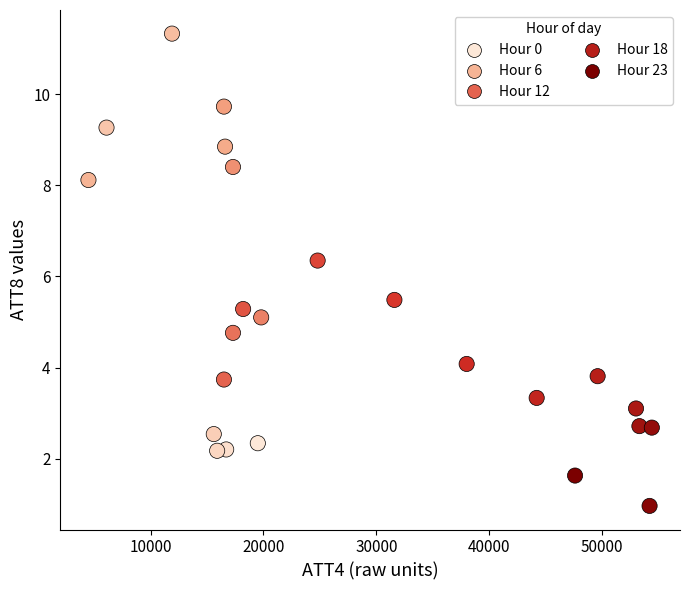

What Y value in the scatter plot is closest to 6?

6.3